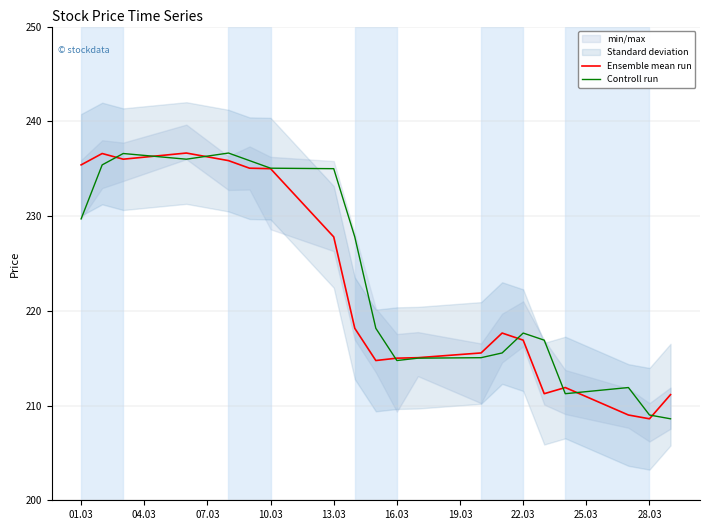

Which series has the largest total across all categories?

Controll run